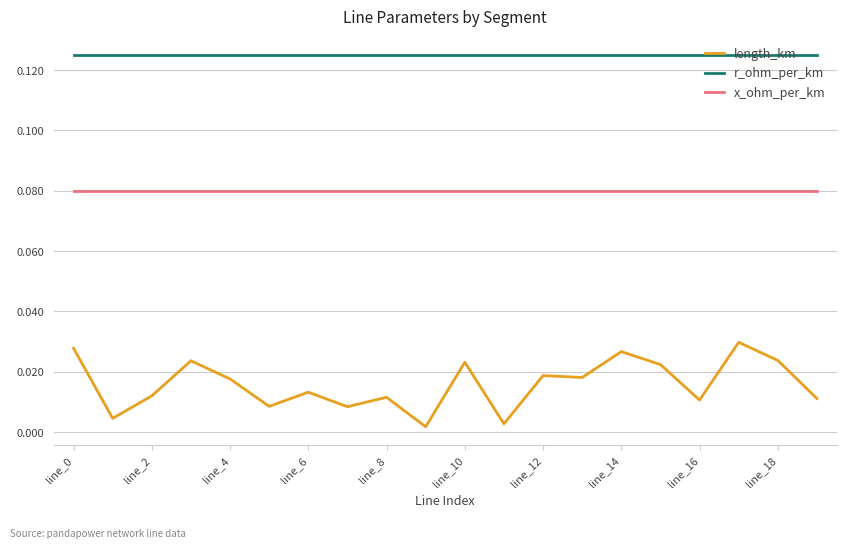

Rank the series by their average value, from lowest to highest.

length_km, x_ohm_per_km, r_ohm_per_km